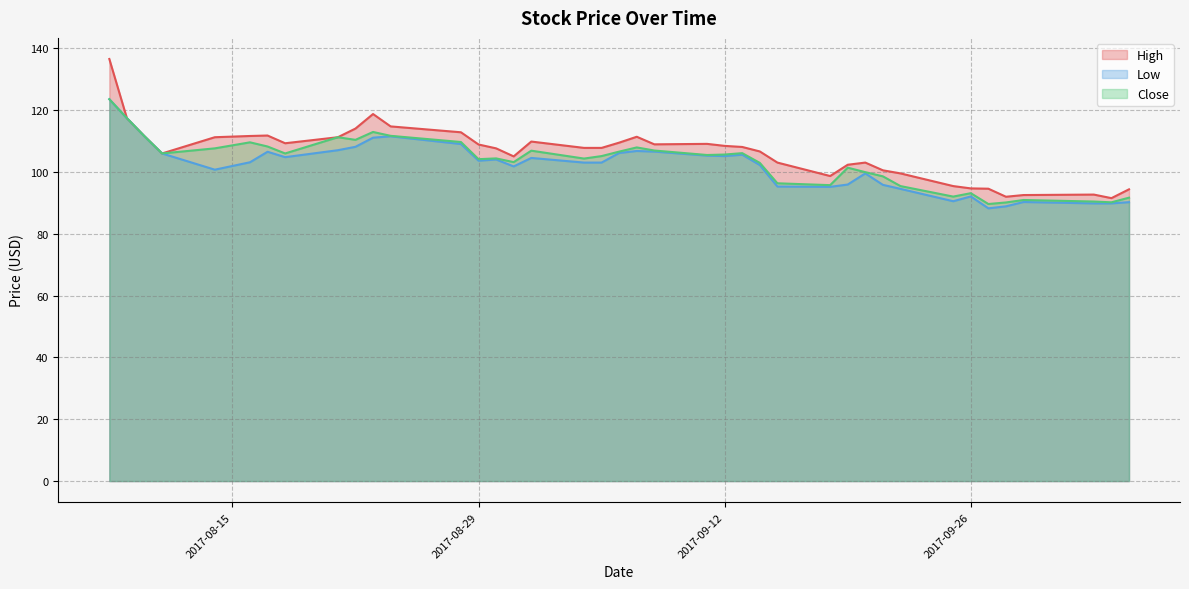

What is the greatest value displayed?

136.5